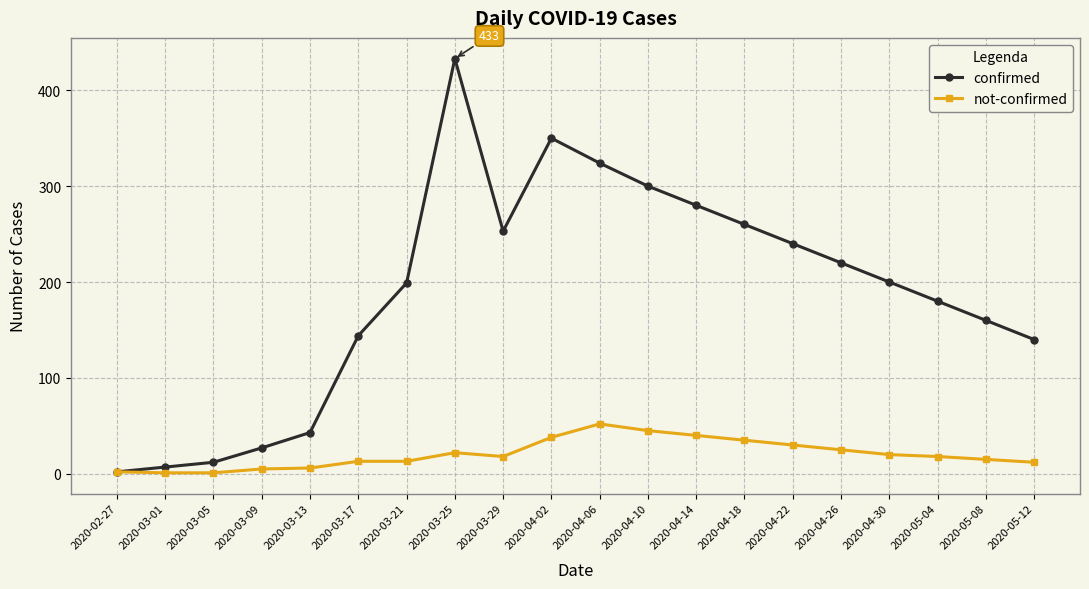

Rank the series by their average value, from highest to lowest.

confirmed, not-confirmed